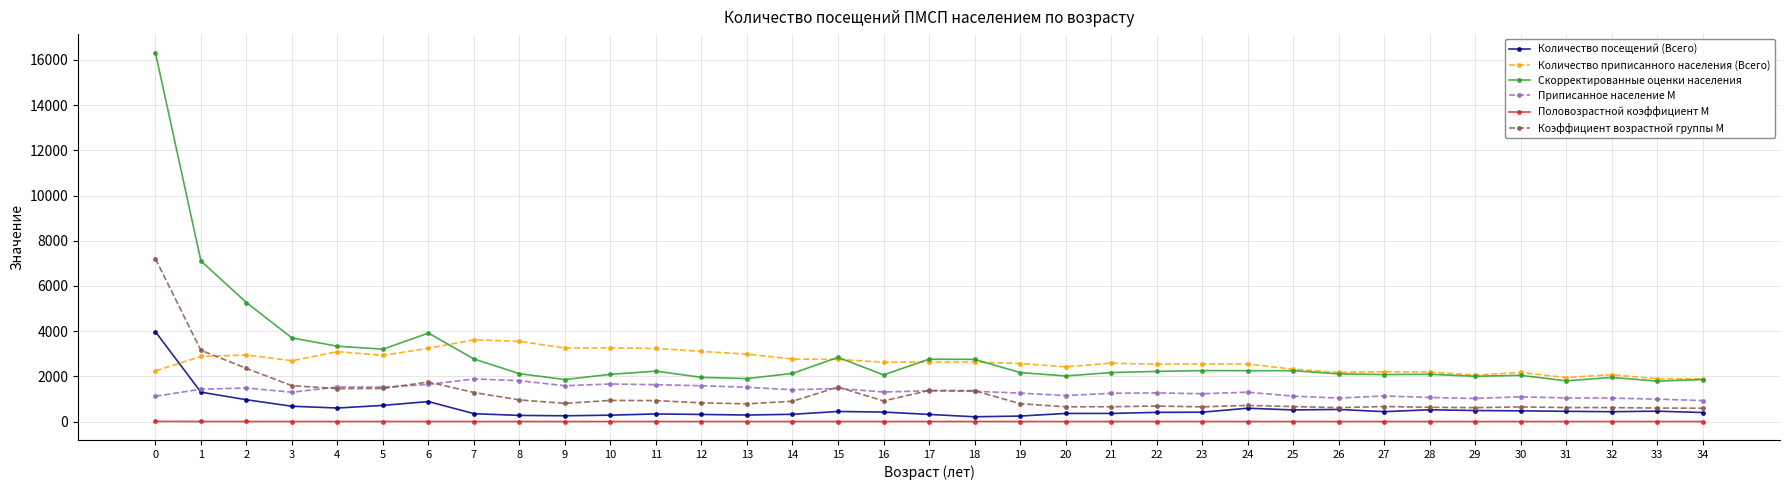

True or false: Коэффициент возрастной группы М and Скорректированные оценки населения intersect in this chart.

False